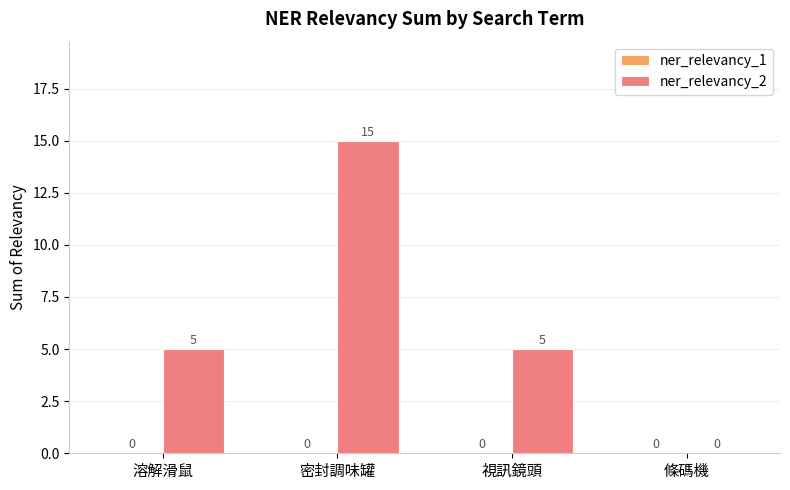

At which category does the chart reach its peak across all series?

密封調味罐